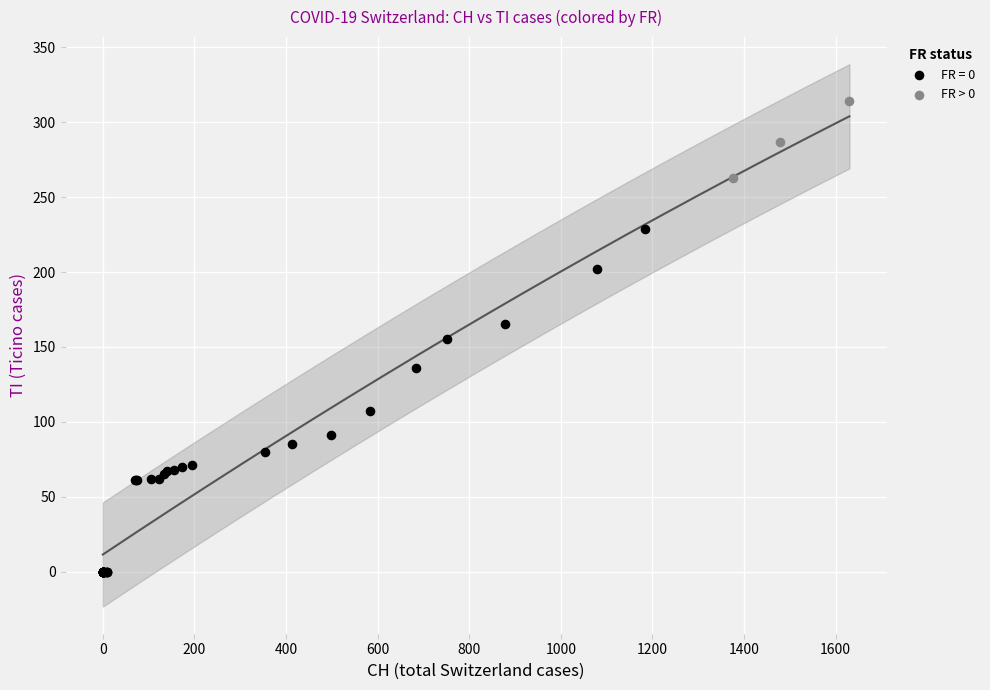

Which series has the widest spread of Y values?

FR = 0